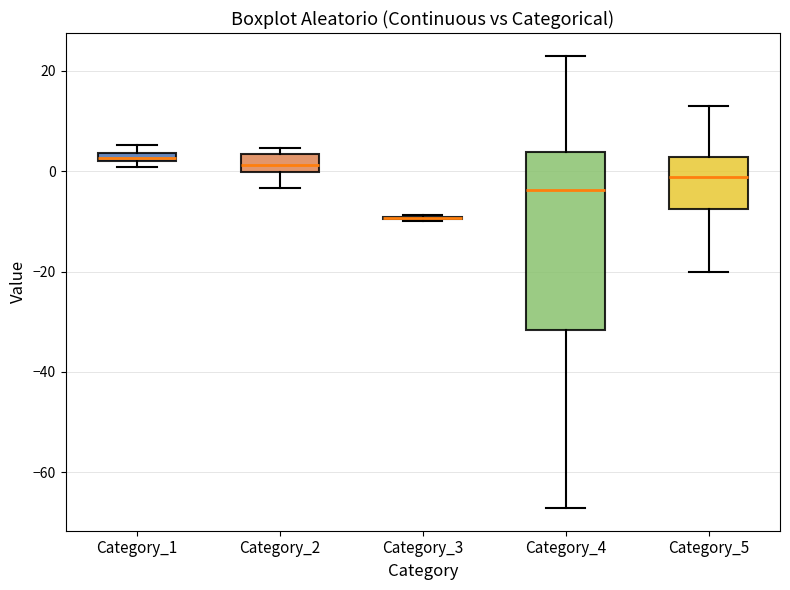

Where does the lower whisker of the box for Category_4 end on the y-axis? The values are not printed on the chart, so give them approximately, as read against the axis.

-68